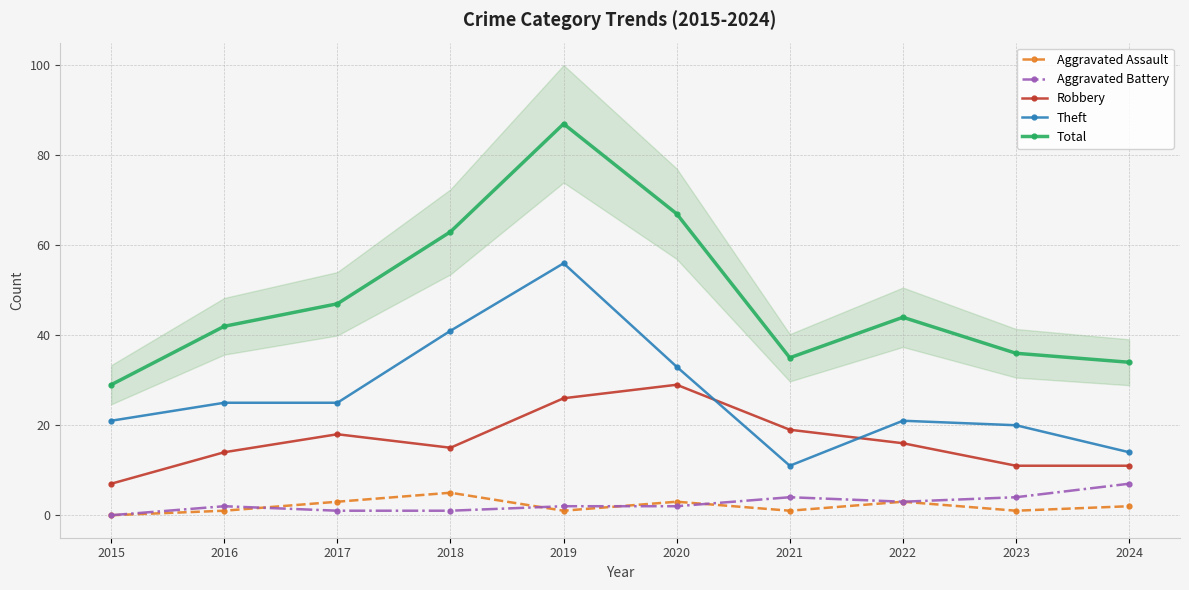

True or false: Total has more than 1 points higher than both neighbors.

True